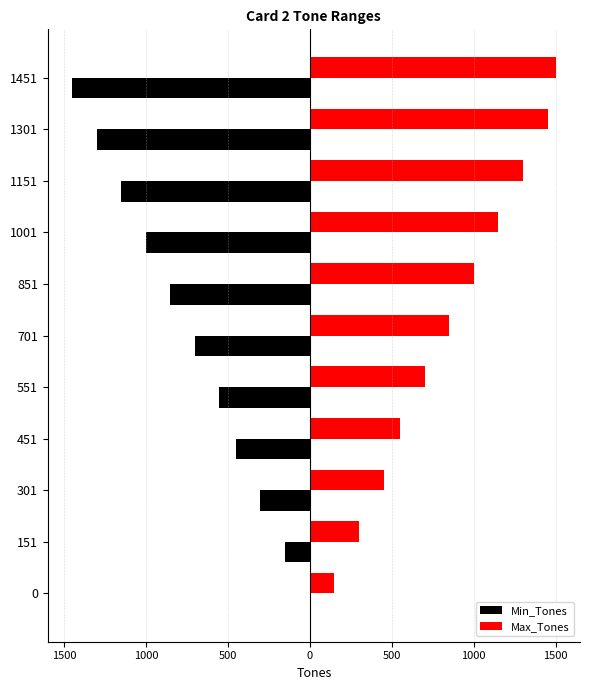

What are all the series names shown in the legend?

Min_Tones, Max_Tones